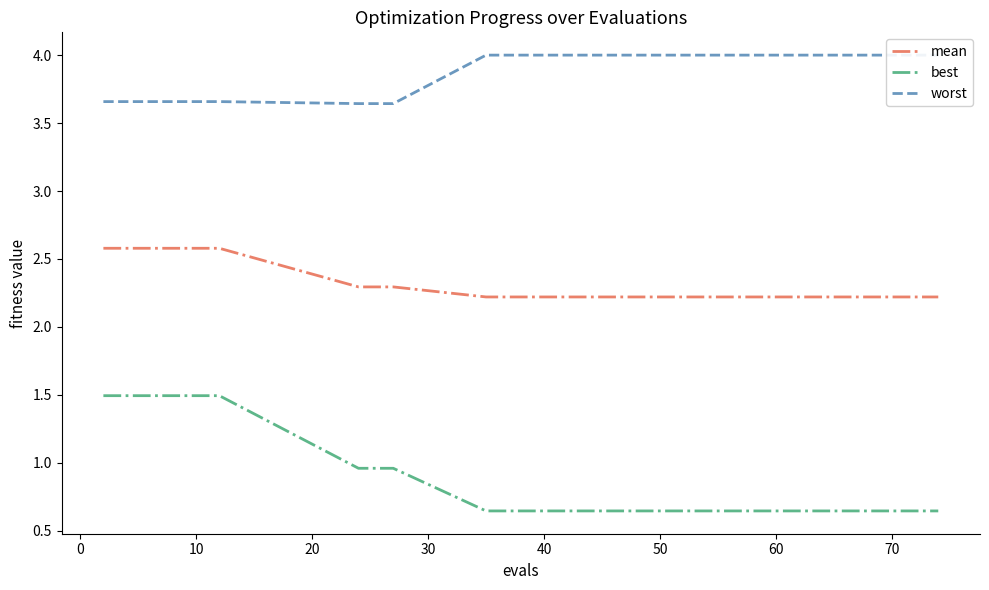

Which series has the largest total across all categories?

worst